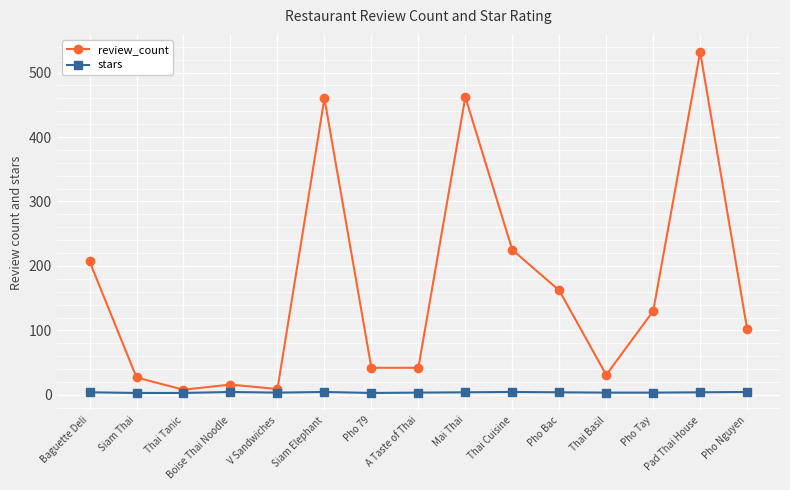

Between Thai Tanic and Pad Thai House, which series saw the biggest shift?

review_count